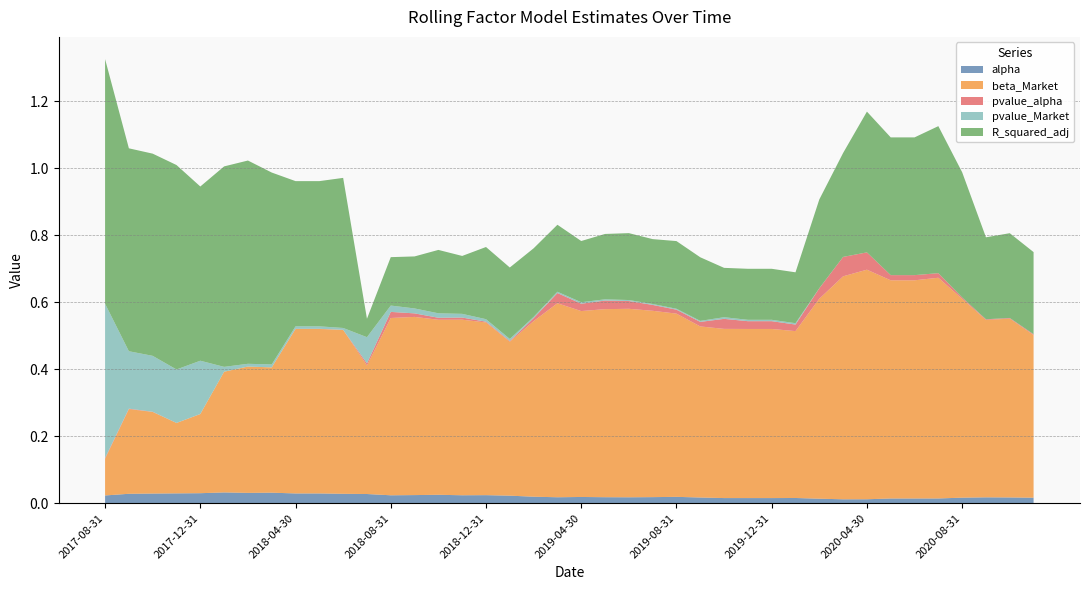

Is the value of beta_Market at 2018-04-30 greater than the value of pvalue_Market at 2018-12-31?

Yes